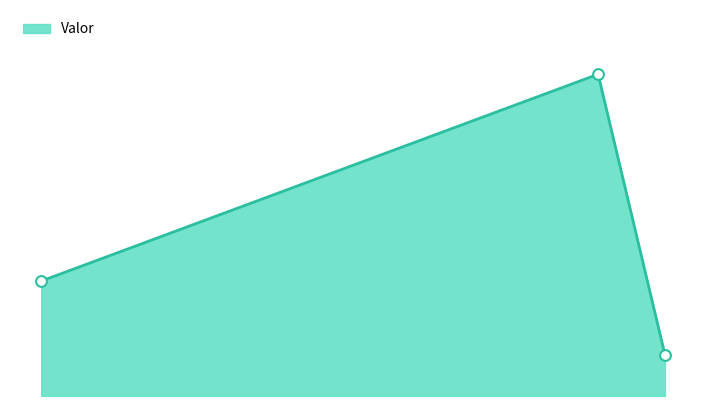

Is this an area chart (filled region under the line)?

Yes